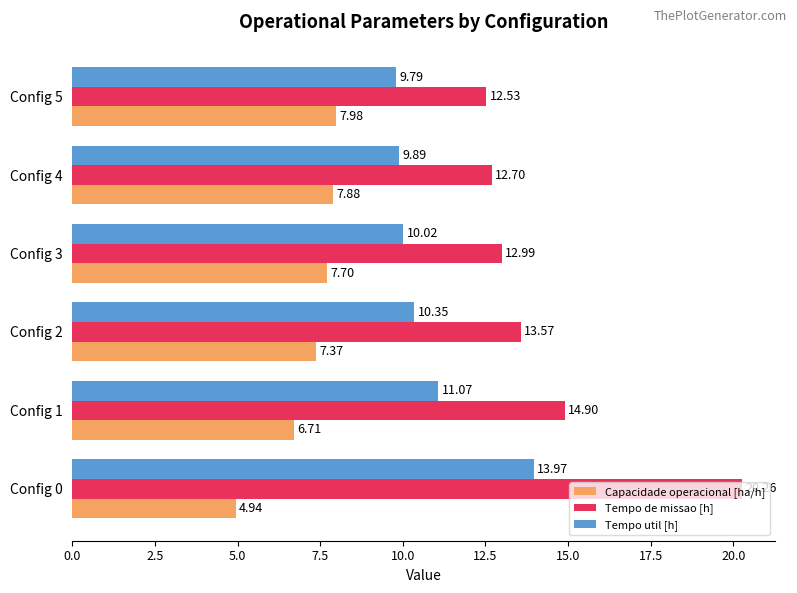

At how many categories does at least one series exceed 14?

2